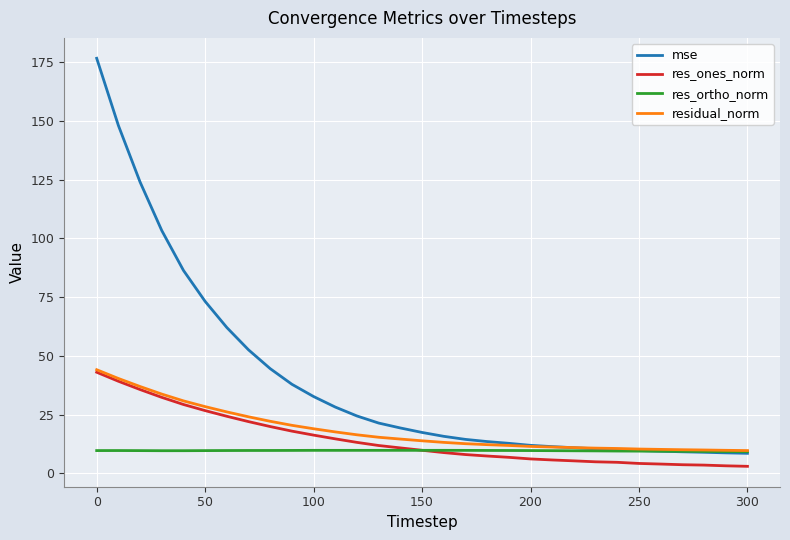

What is the maximum value for residual_norm?

44.1